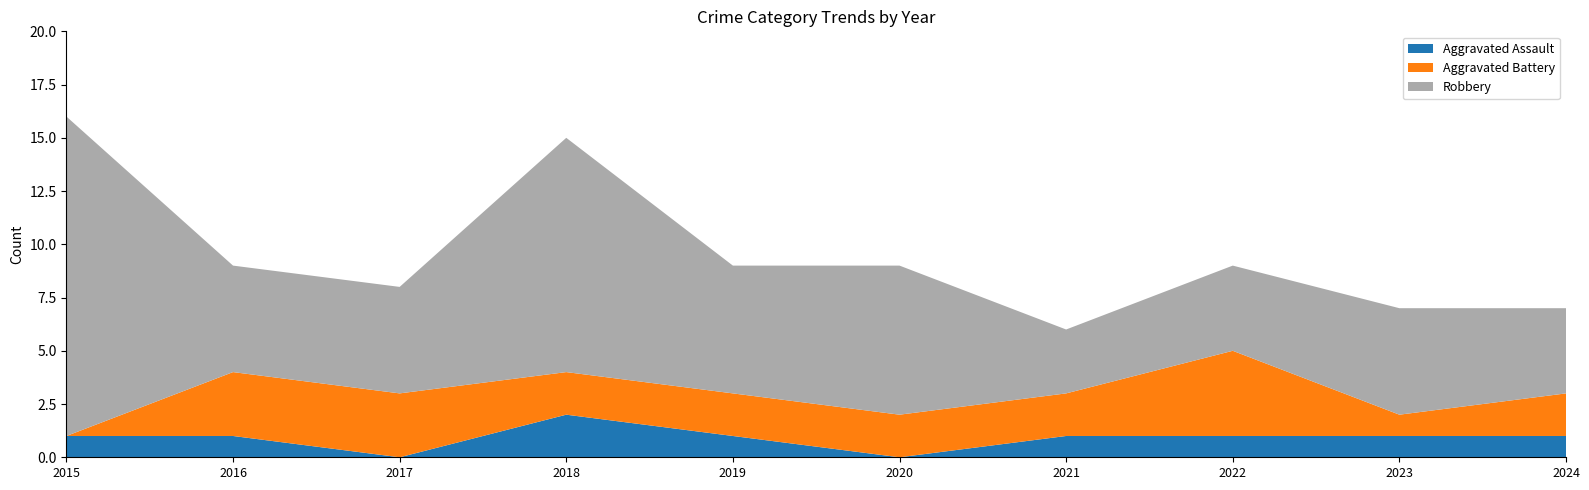

Reading left to right, extract all data points from this chart.

Aggravated Assault: 1	1	0	2	1	0	1	1	1	1
Aggravated Battery: 0	3	3	2	2	2	2	4	1	2
Robbery: 15	5	5	11	6	7	3	4	5	4